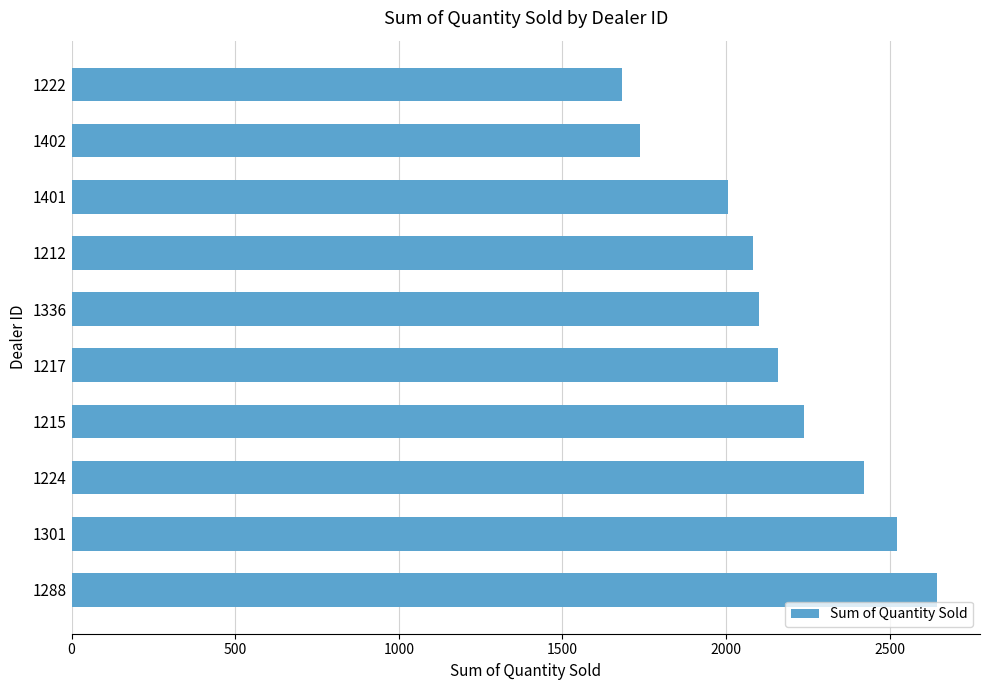

What is the minimum value shown in the chart?

1683